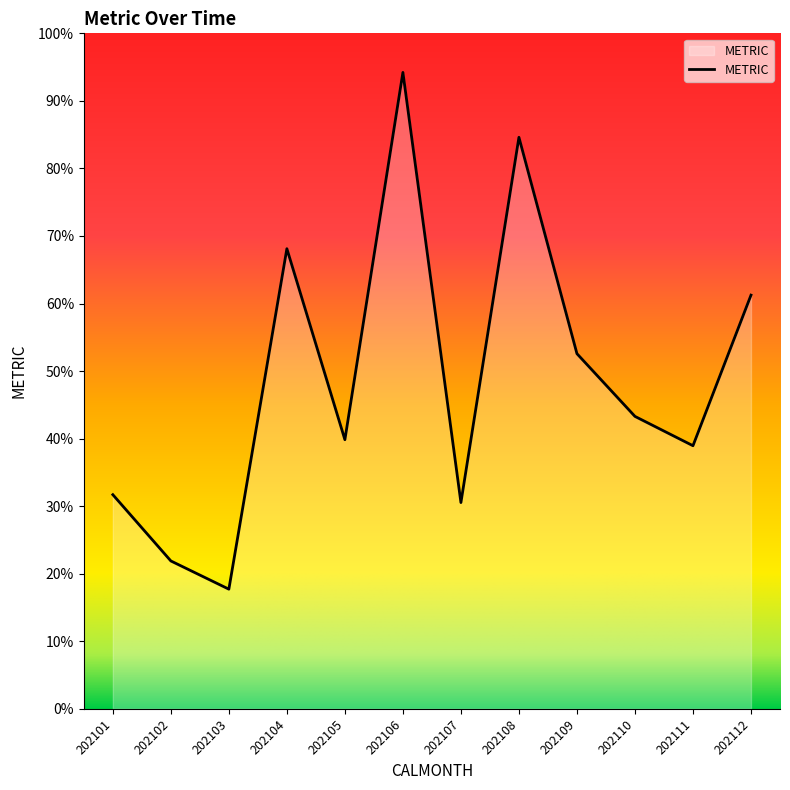

What is the change in value from 202103 to 202108?

+66.9